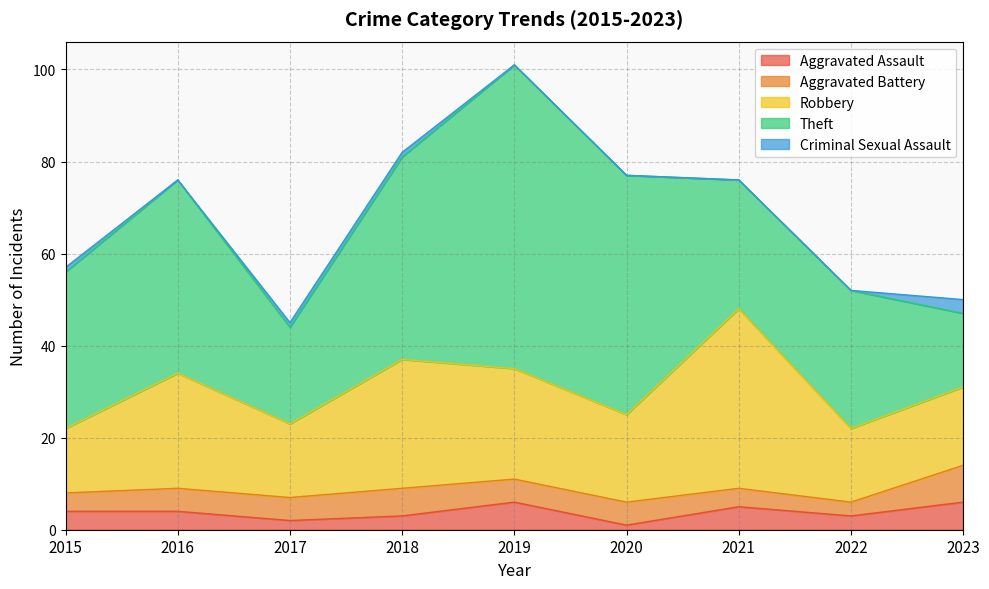

True or false: Theft has a value of 42 at 2016.

True